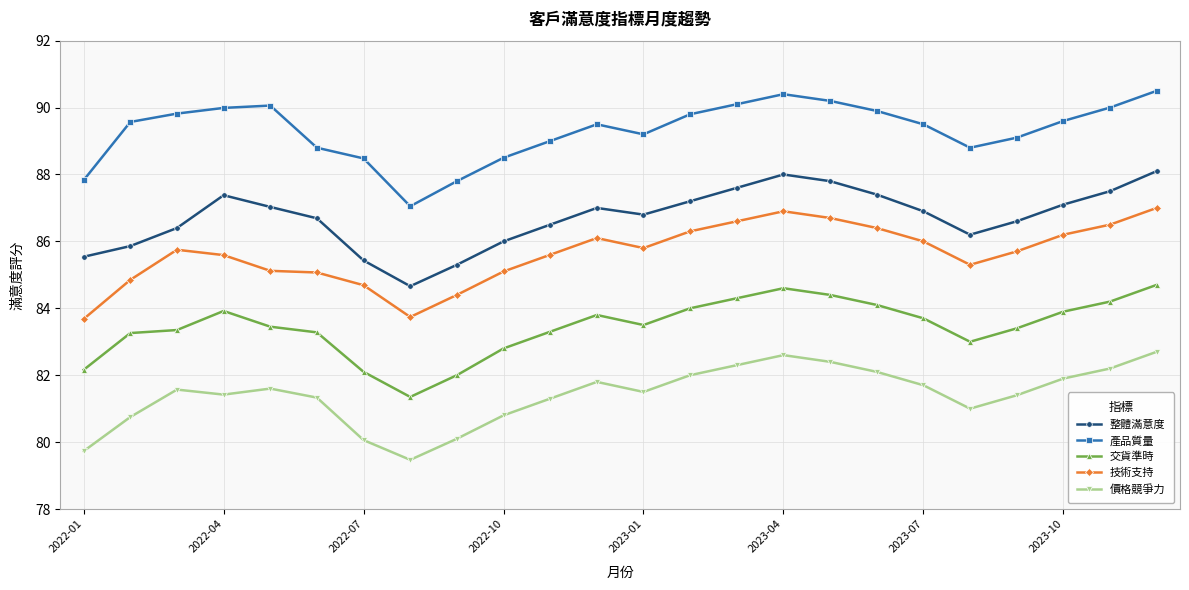

True or false: 整體滿意度 and 產品質量 intersect in this chart.

False